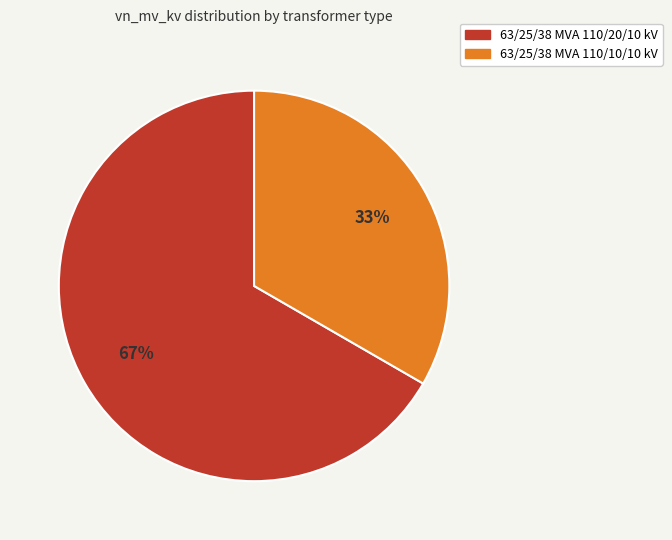

Is the sum of 63/25/38 MVA 110/20/10 kV and 63/25/38 MVA 110/10/10 kV greater than half?

Yes